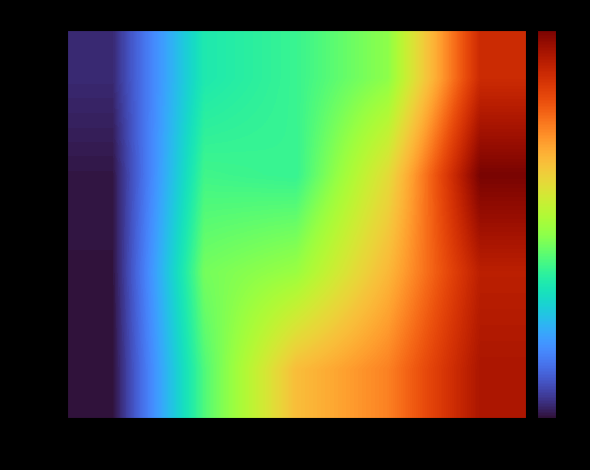

Reading right to left, list all the values displayed in this chart.

1760: 7000=10.9	128=6.4	64=5.5	32=5.1	16=1.7
2048: 7000=12.1	128=7.8	64=5.5	32=5.6	16=1.4
2560: 7000=11.2	128=8.6	64=6.6	32=6.2	16=1.4
4096: 7000=11.4	128=9.4	64=8.5	32=5.8	16=1.4